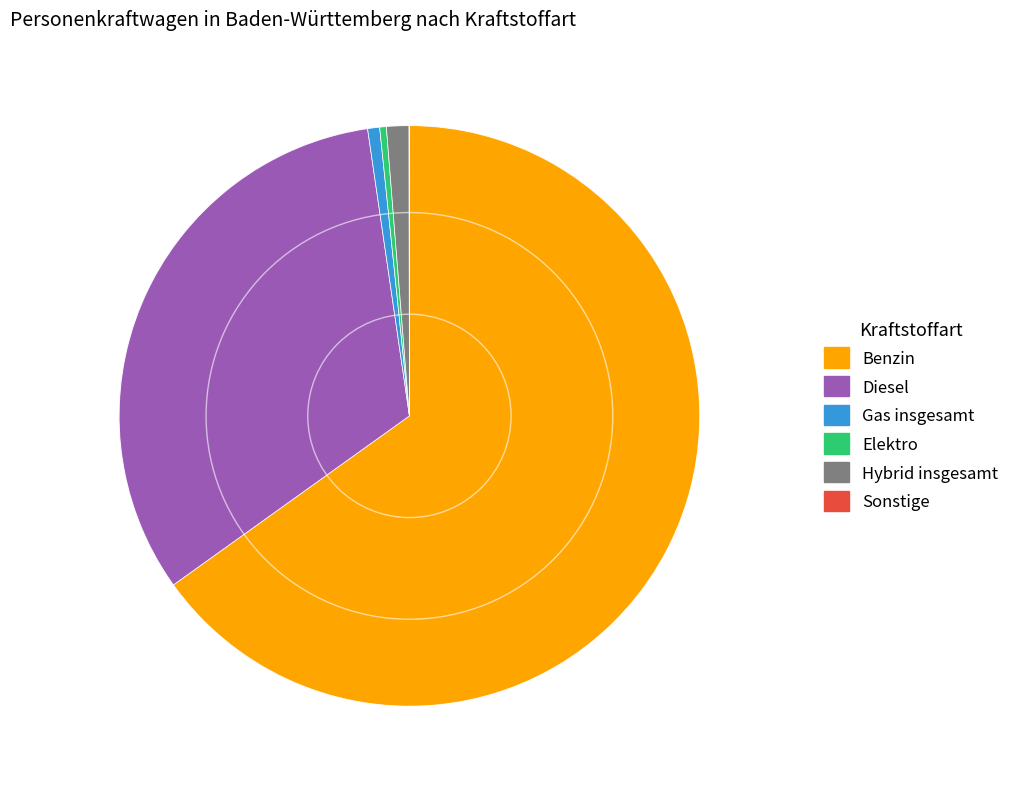

The Diesel slice represents 24% of the pie. True or false?

False